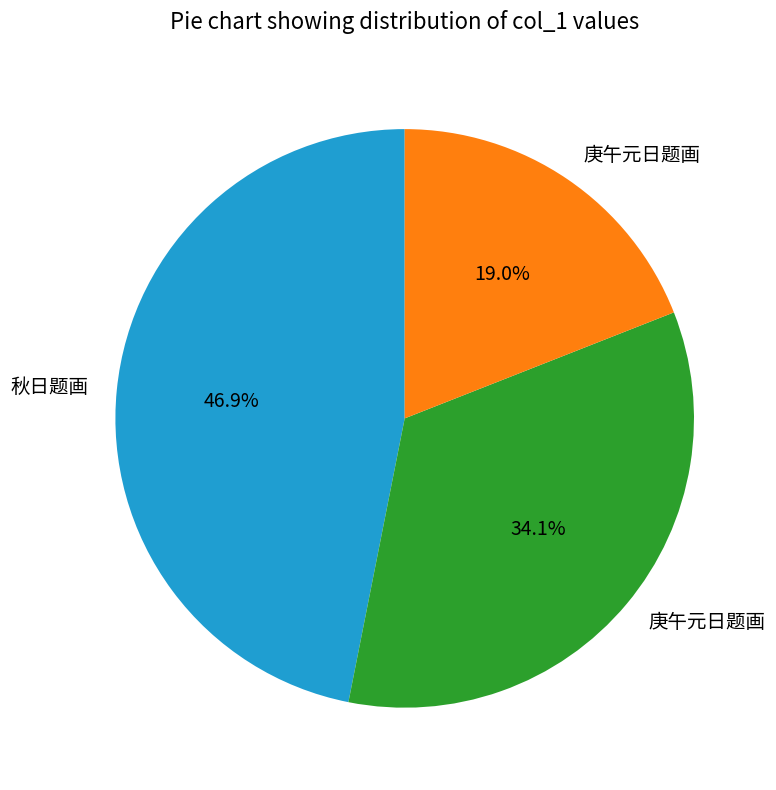

Is there any slice that represents more than half of the pie?

No